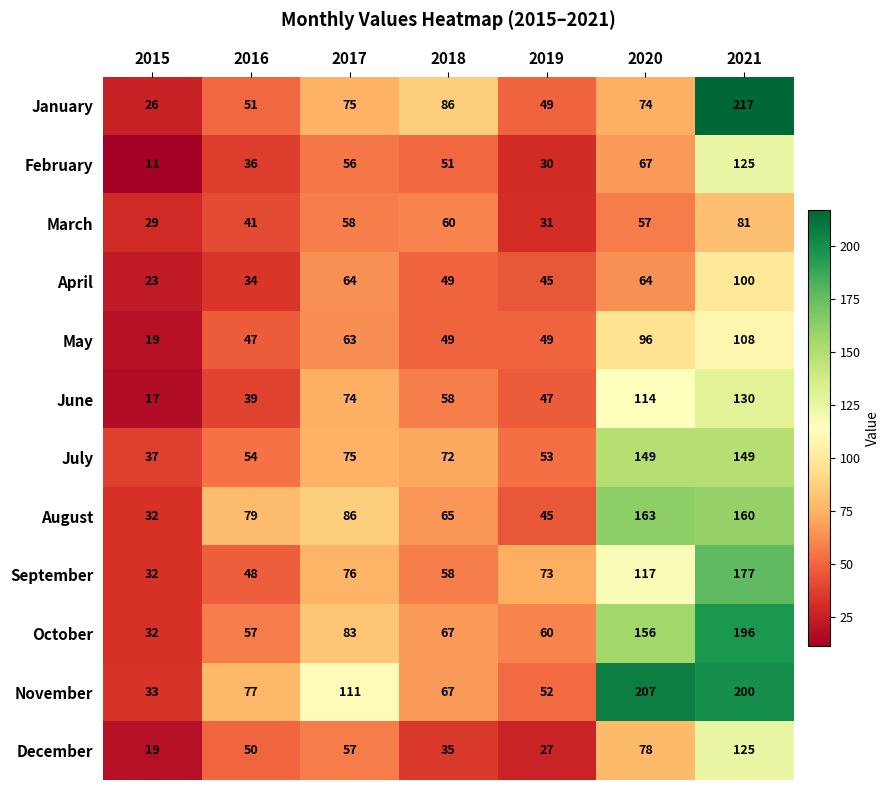

What is the sum of all March values?

357